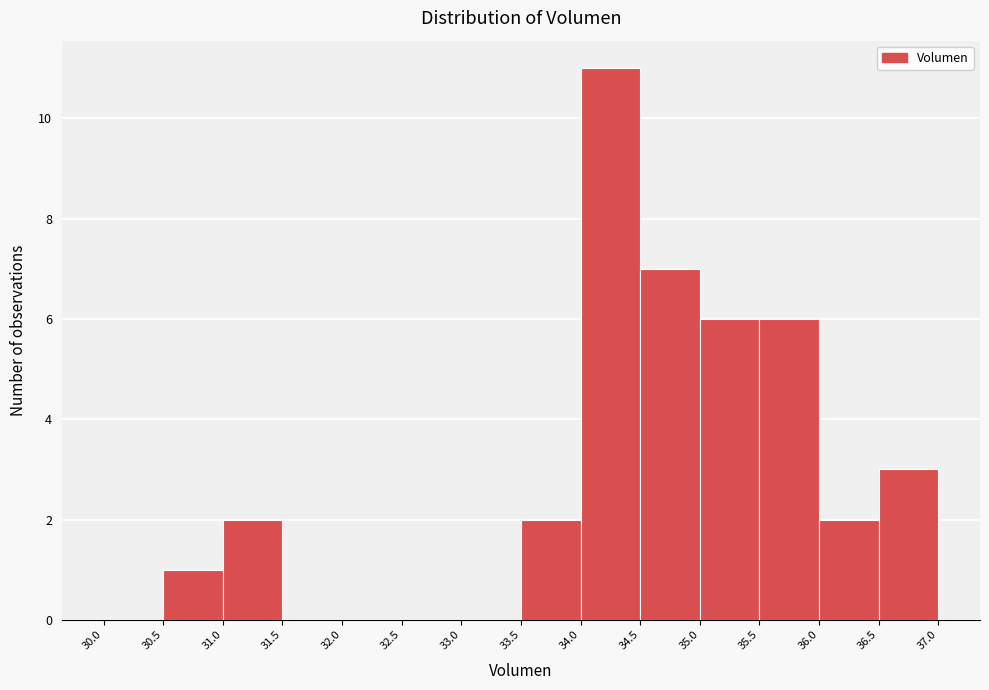

Reading left to right, transcribe this chart: for each bar, give the range it covers on the x-axis and its height. The values are not printed on the chart, so give them approximately, as read against the axis.

30.0 to 30.5: 0
30.5 to 31.0: 1
31.0 to 31.5: 2
31.5 to 32.0: 0
32.0 to 32.5: 0
32.5 to 33.0: 0
33.0 to 33.5: 0
33.5 to 34.0: 2
34.0 to 34.5: 11
34.5 to 35.0: 7
35.0 to 35.5: 6
35.5 to 36.0: 6
36.0 to 36.5: 2
36.5 to 37.0: 3